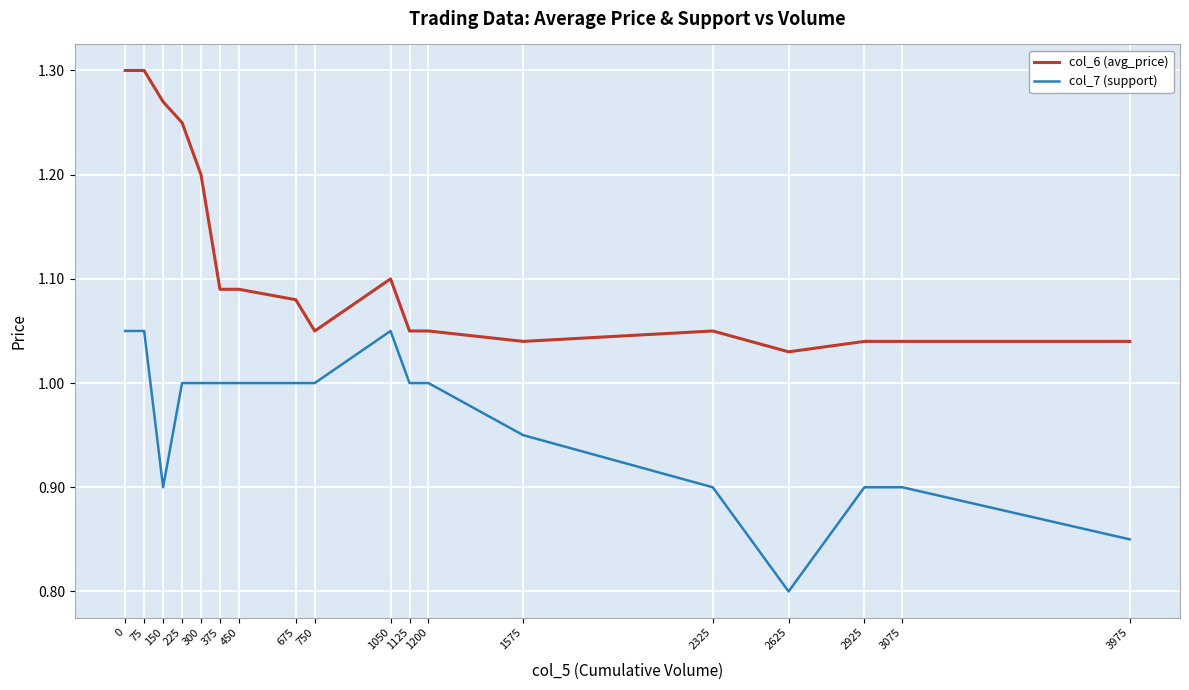

List the series in order of their peak value, lowest first.

col_7 (support), col_6 (avg_price)